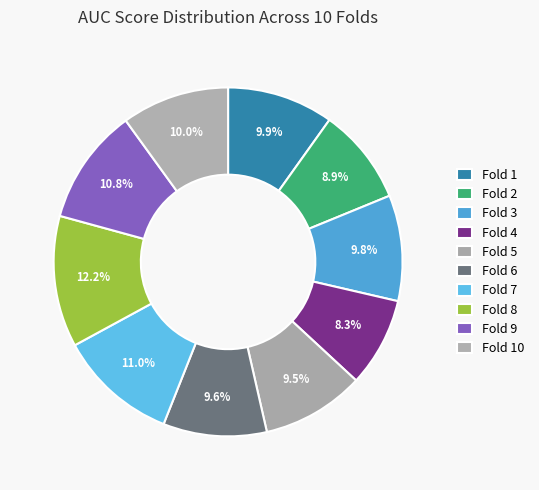

Which category has the smallest portion of the pie?

Fold 4